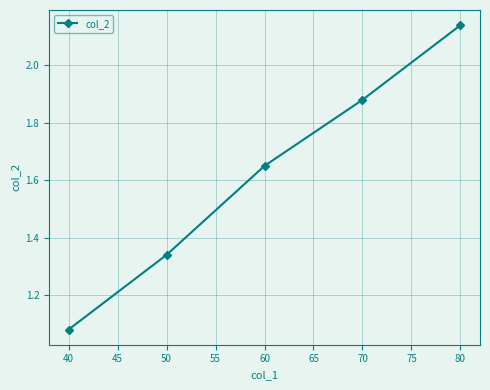

What is the change in value from 40 to 70?

+0.8